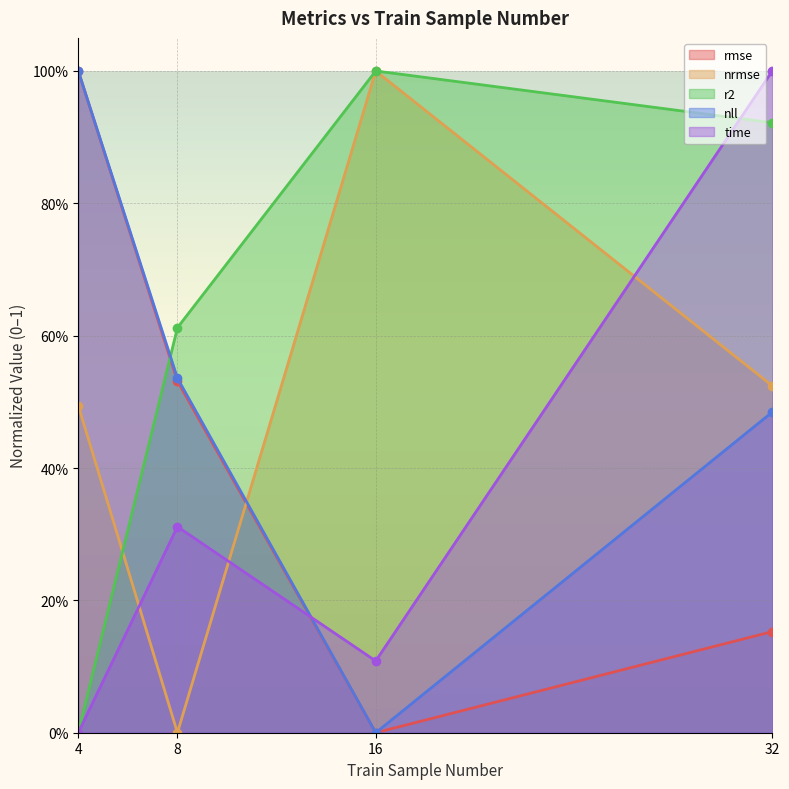

After their last crossing, which series has the higher values: nrmse or r2?

r2